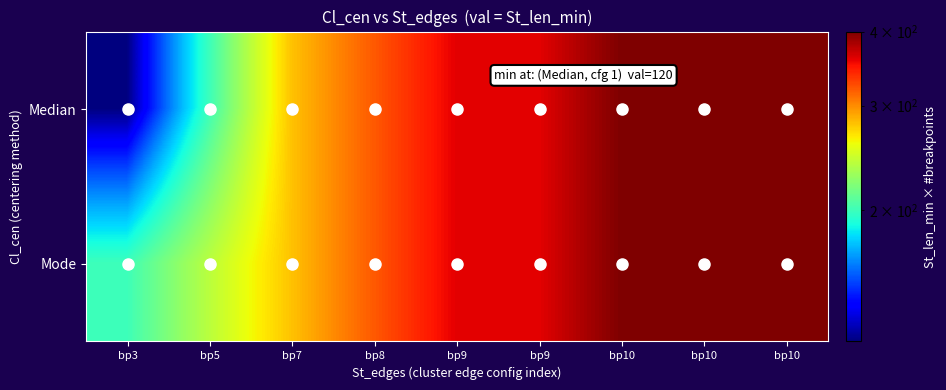

What is the total value across all series at bp7?

560